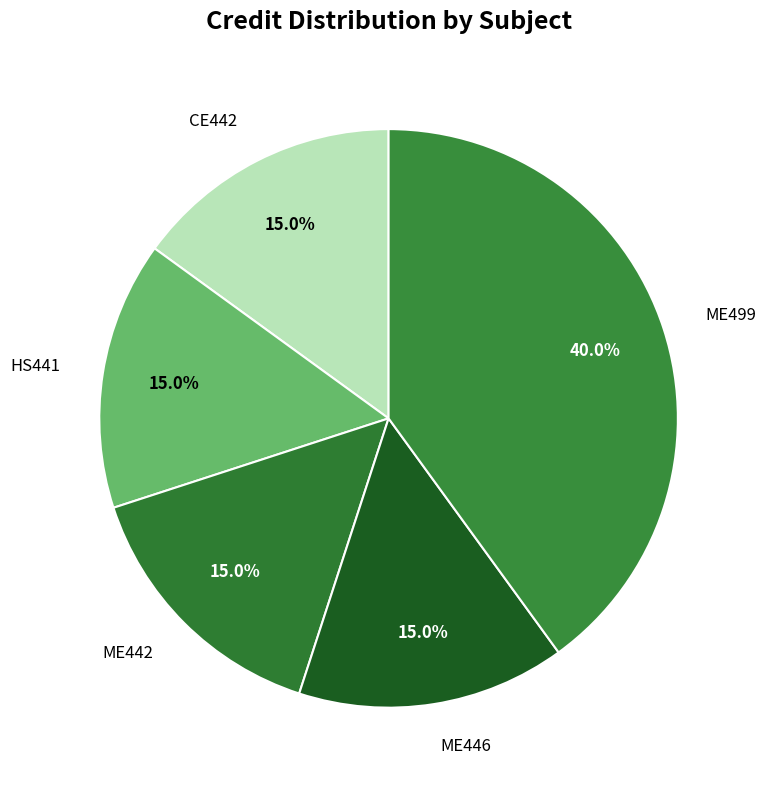

Which slice is the smallest?

CE442